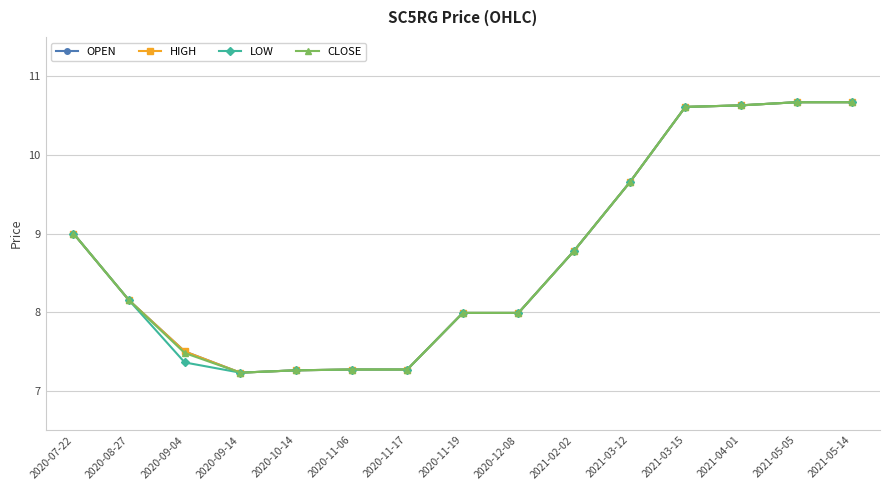

Does the chart have visible grid lines?

Yes